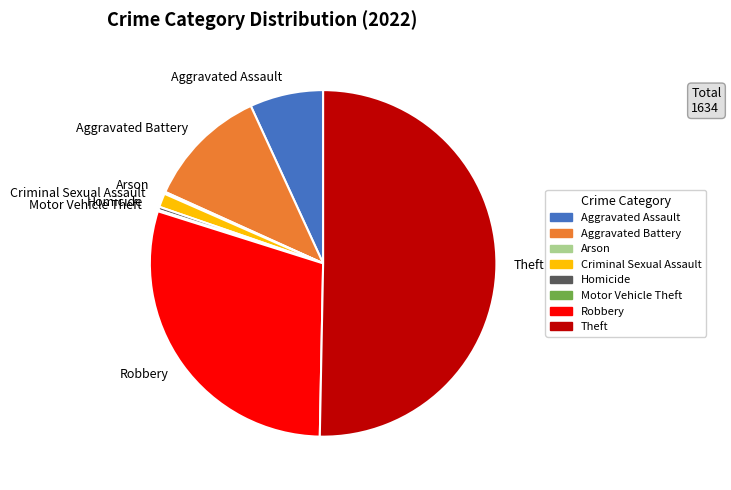

True or false: Theft accounts for 50% of the total.

True